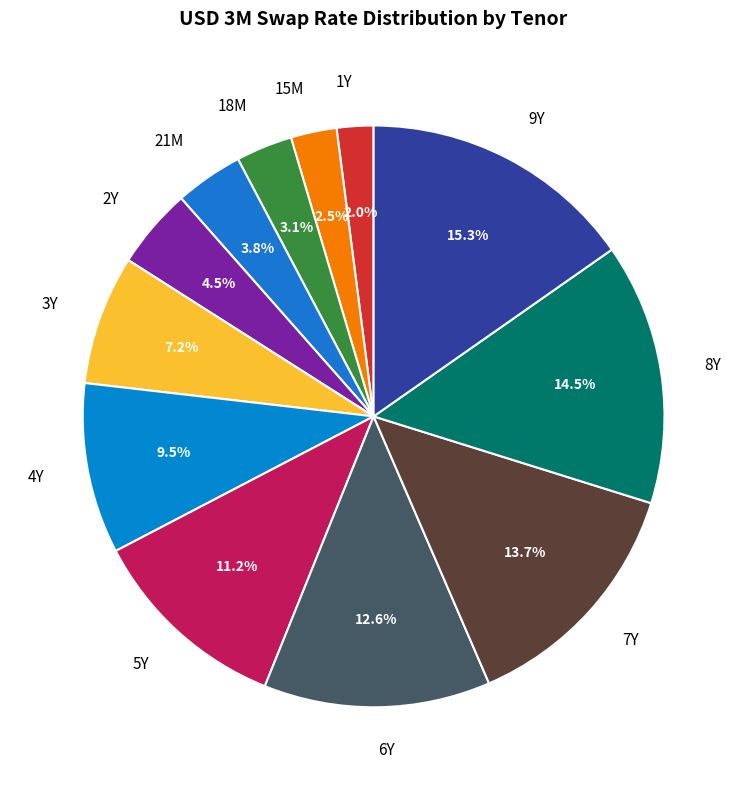

To the nearest percent, what is the difference between the largest and smallest slice percentages?

13%